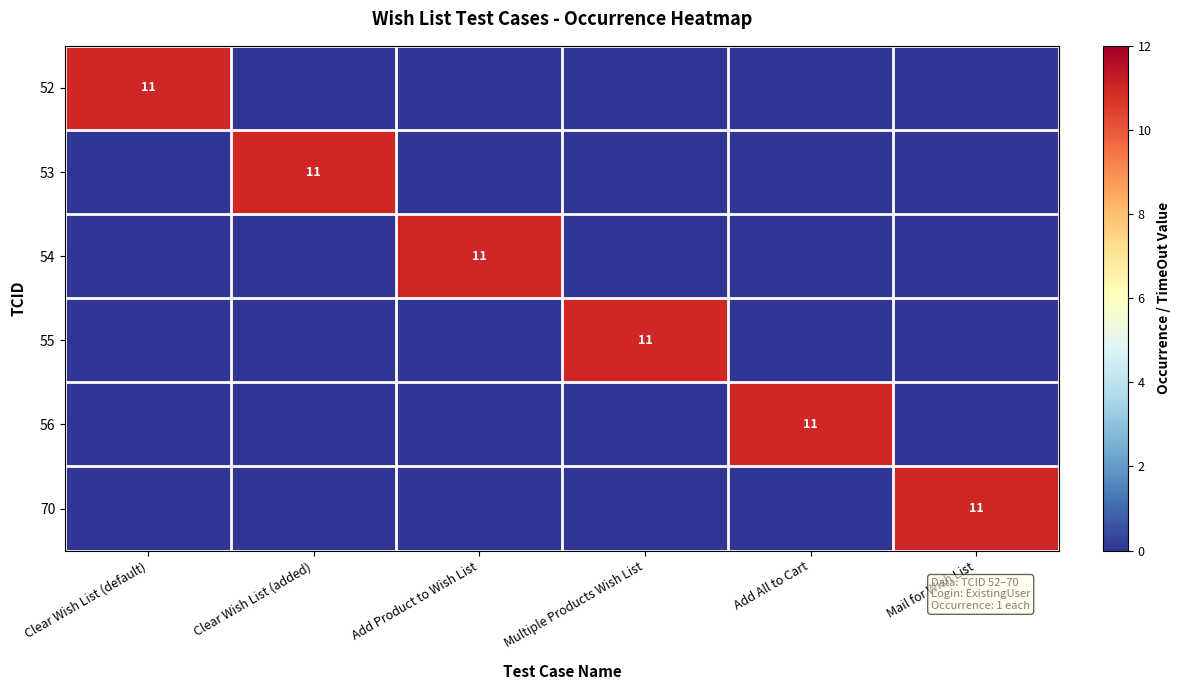

What is the total value across all series at Add All to Cart?

11